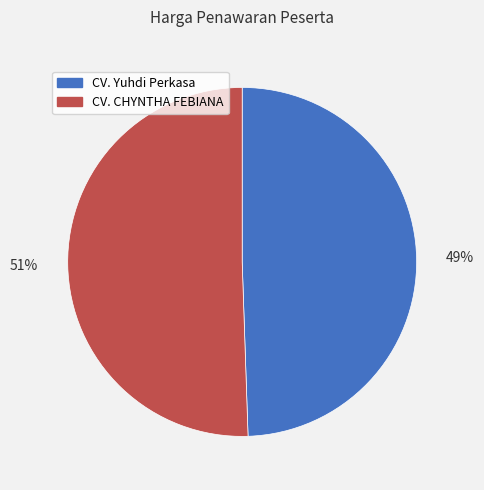

The CV. Yuhdi Perkasa slice represents 49% of the pie. True or false?

True